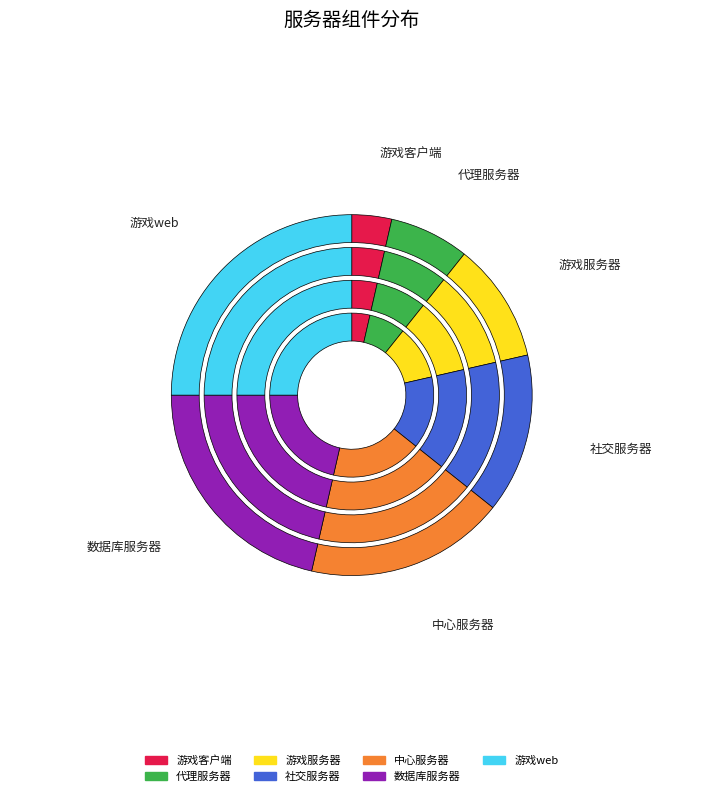

What is the change in value from 游戏客户端 to 数据库服务器?

+5